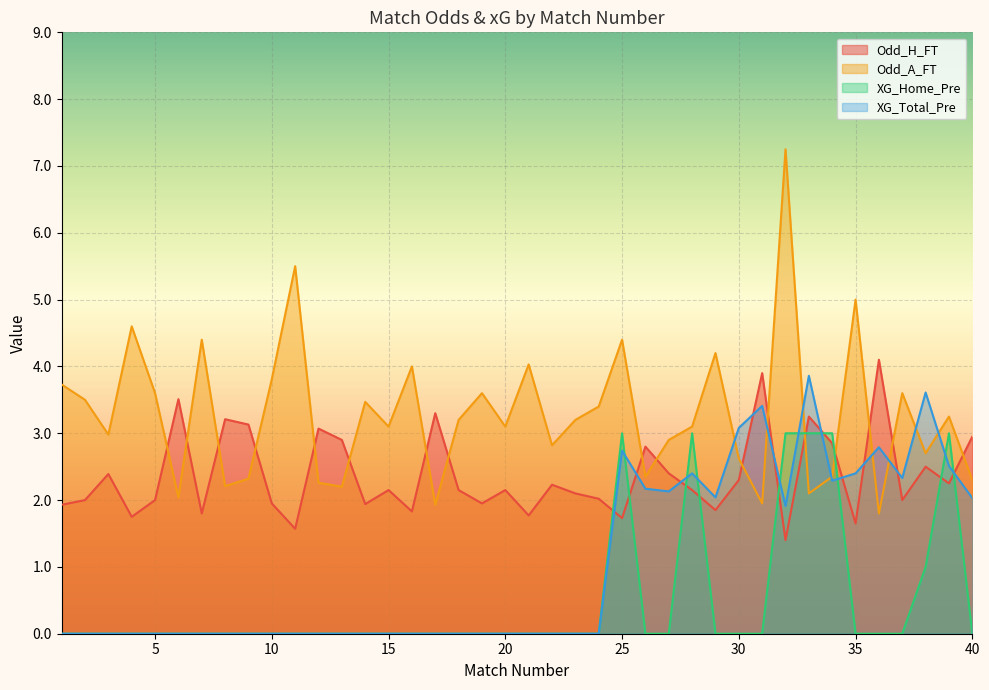

What are all the series names shown in the legend?

Odd_H_FT, Odd_A_FT, XG_Home_Pre, XG_Total_Pre